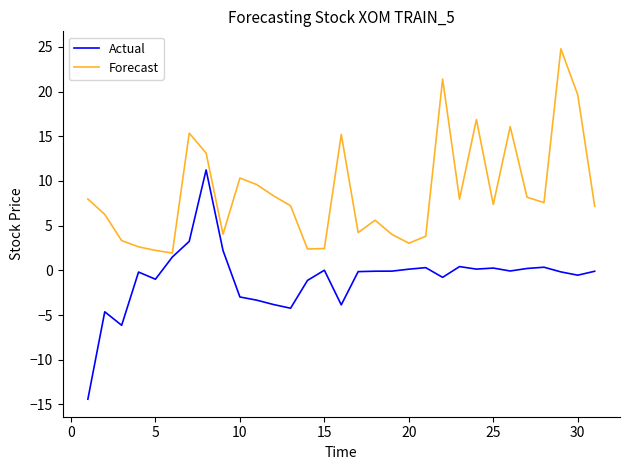

Which series has the largest total across all categories?

Forecast